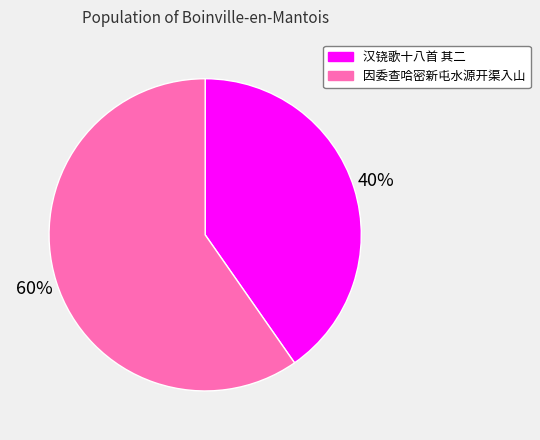

Does any single category account for the majority?

Yes